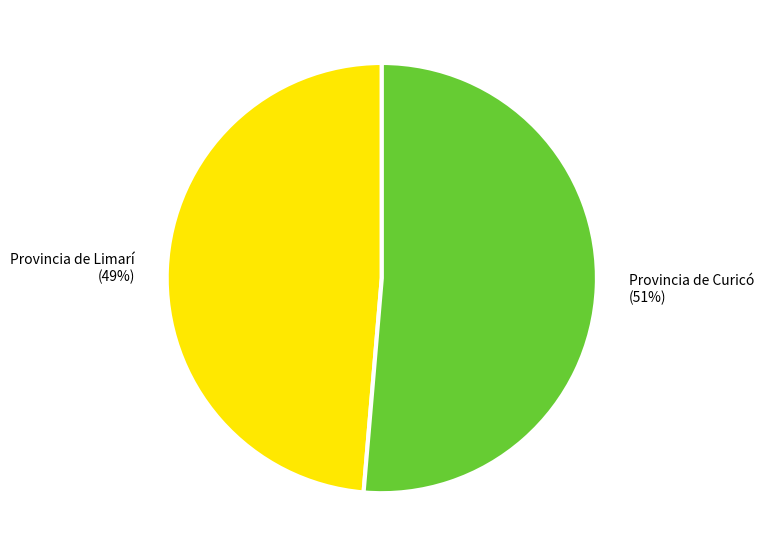

How many segments does this pie chart have?

2